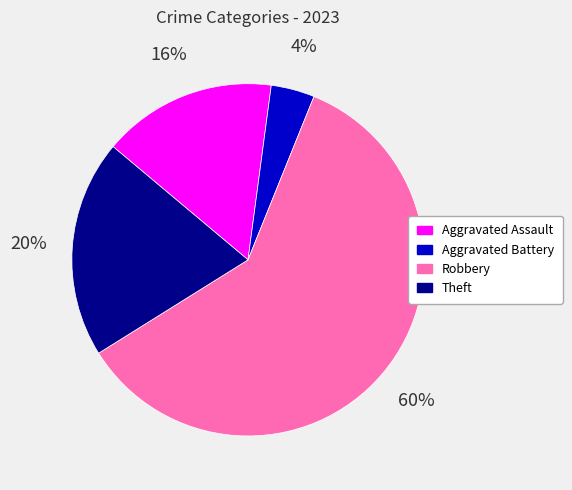

Which slice represents more than half of the pie?

Robbery